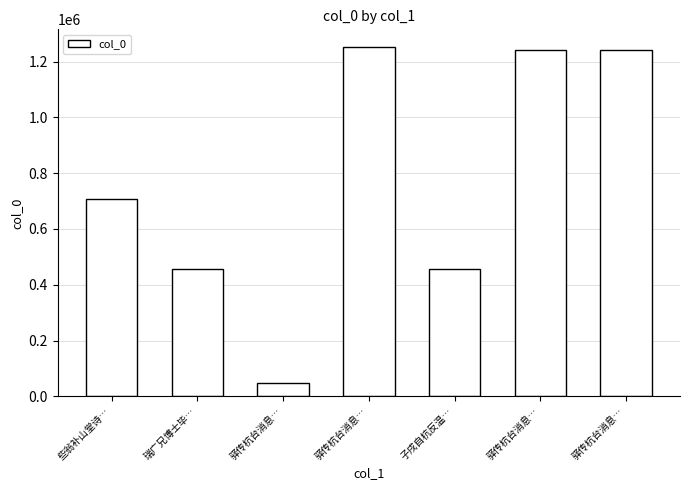

Count the number of categories in the chart.

7